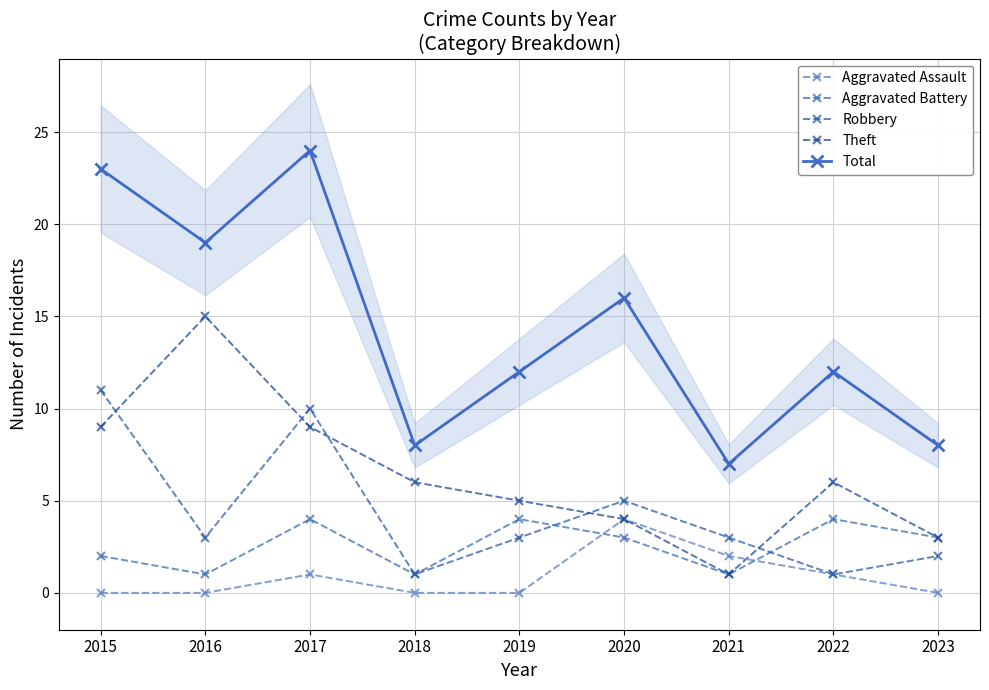

What is the average value of the Aggravated Battery series?

3